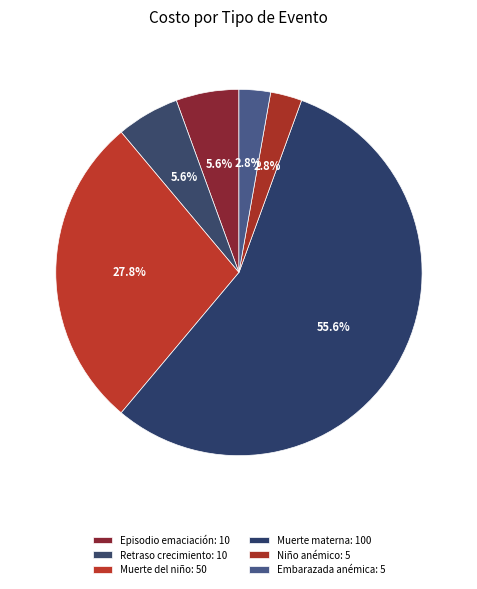

How many slices are in this pie chart?

6